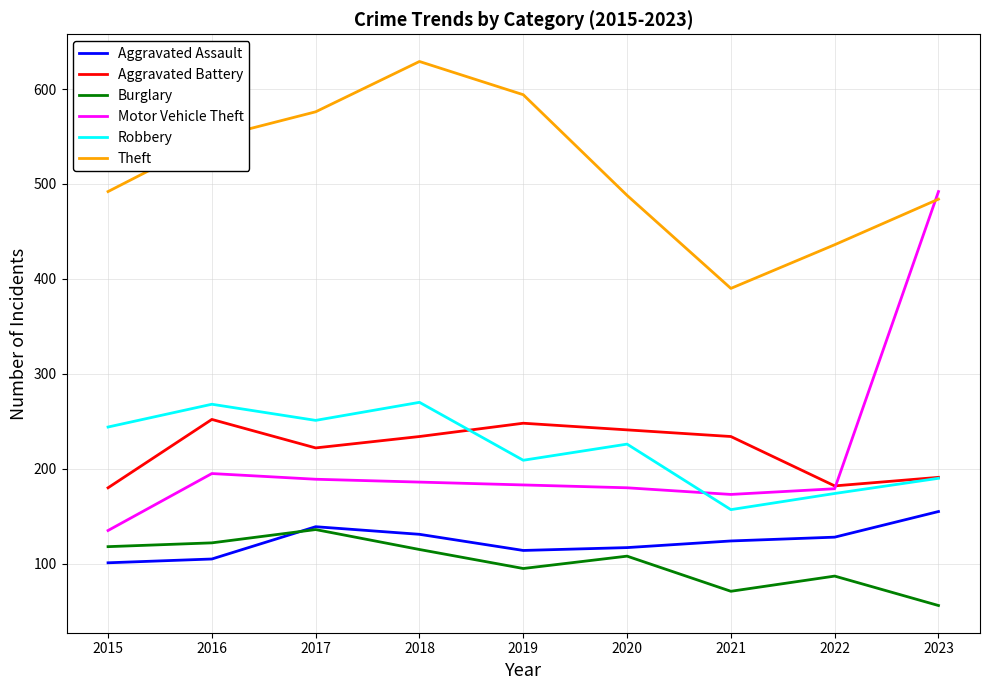

Which series has the widest spread of values?

Motor Vehicle Theft